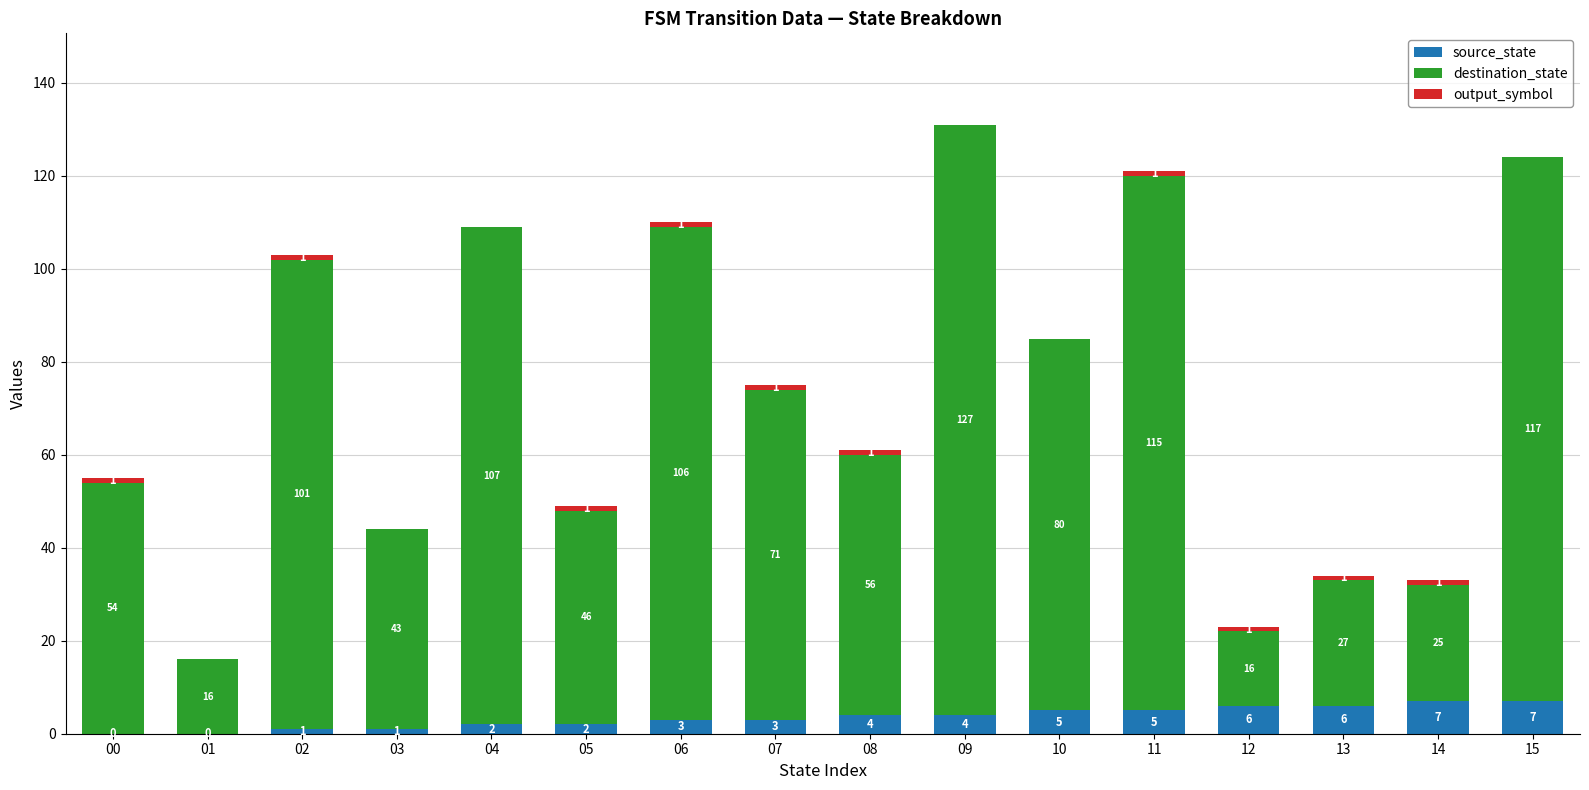

What is the total value across all series at 14?

33